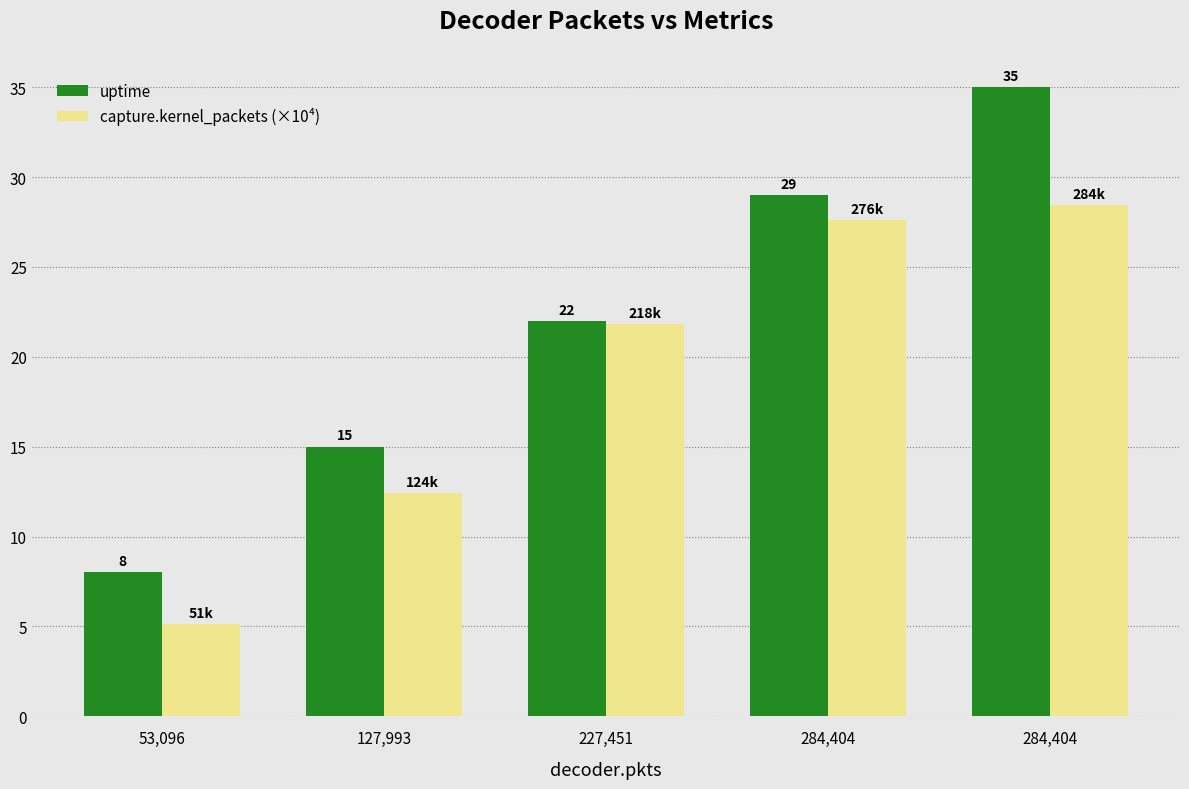

What is the total value across all series at 284,404?

56.6